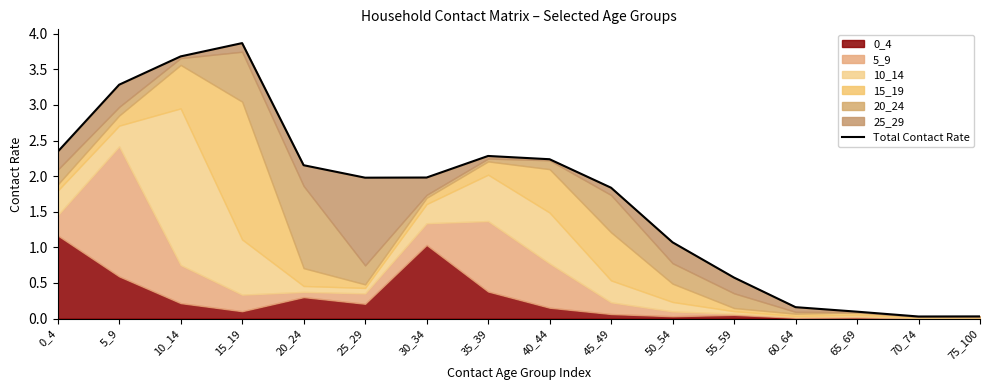

How many points are higher than both their immediate neighbors (excluding endpoints)?

2